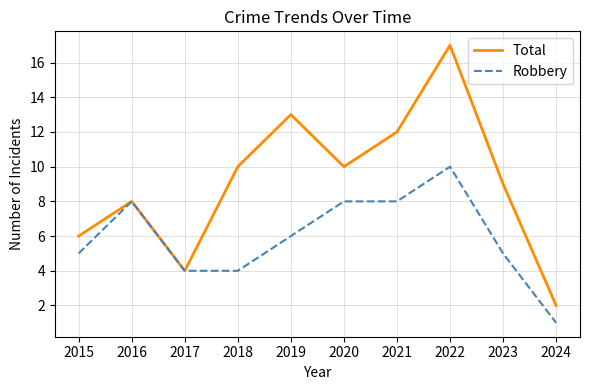

What is the difference between the second highest and second lowest values in the Robbery series?

4